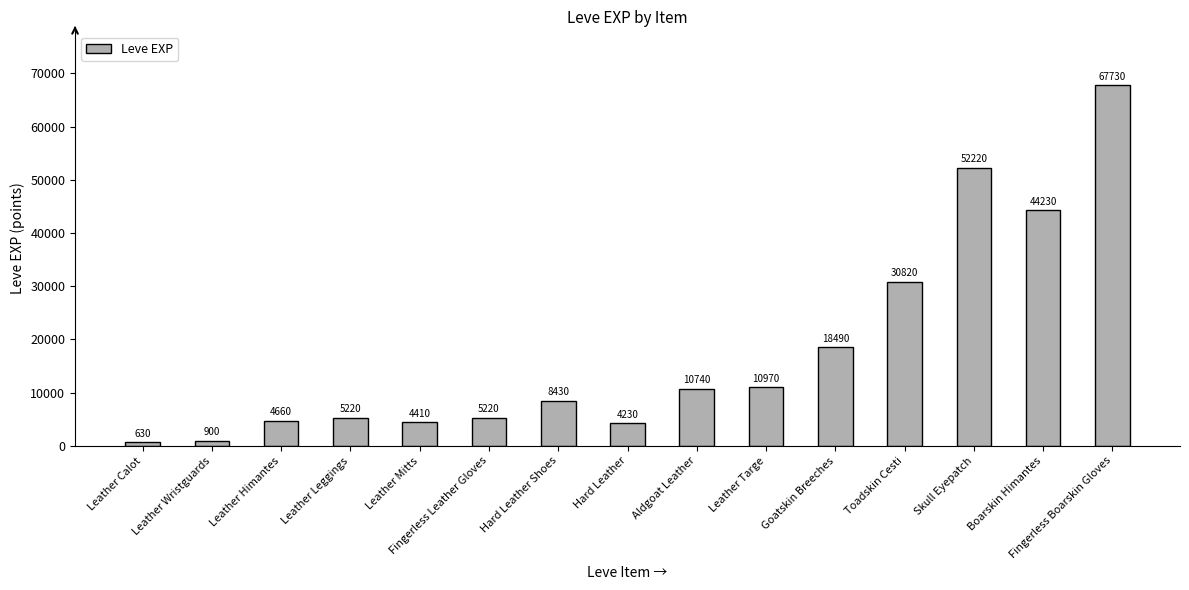

Are the bars horizontal?

No